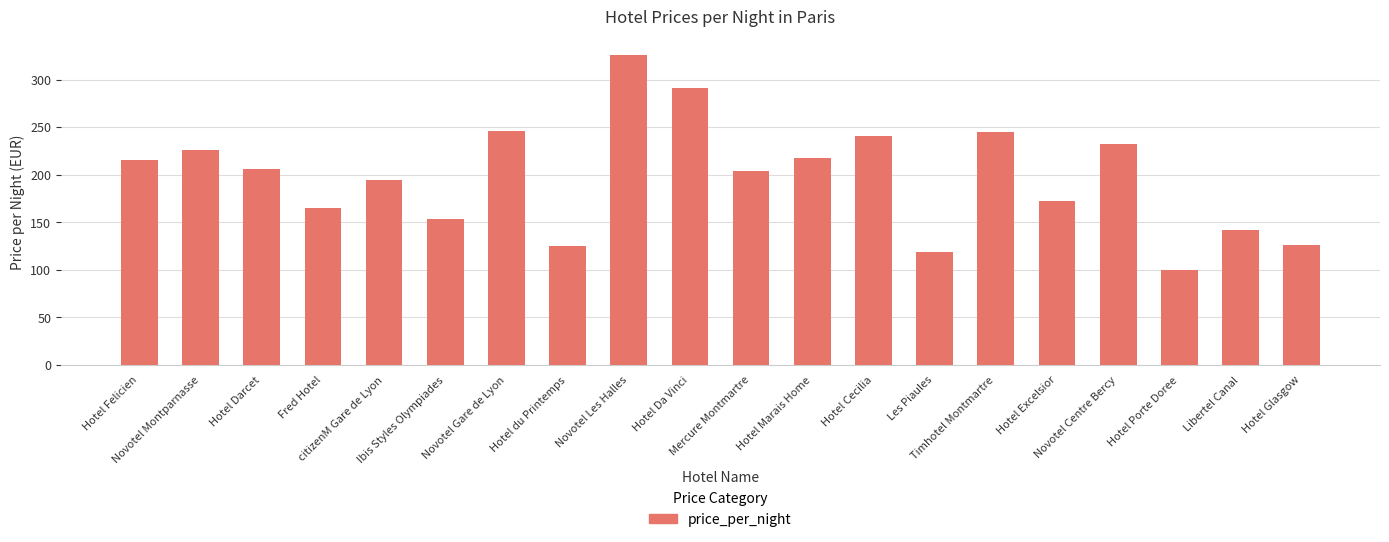

What is the smallest value displayed?

100